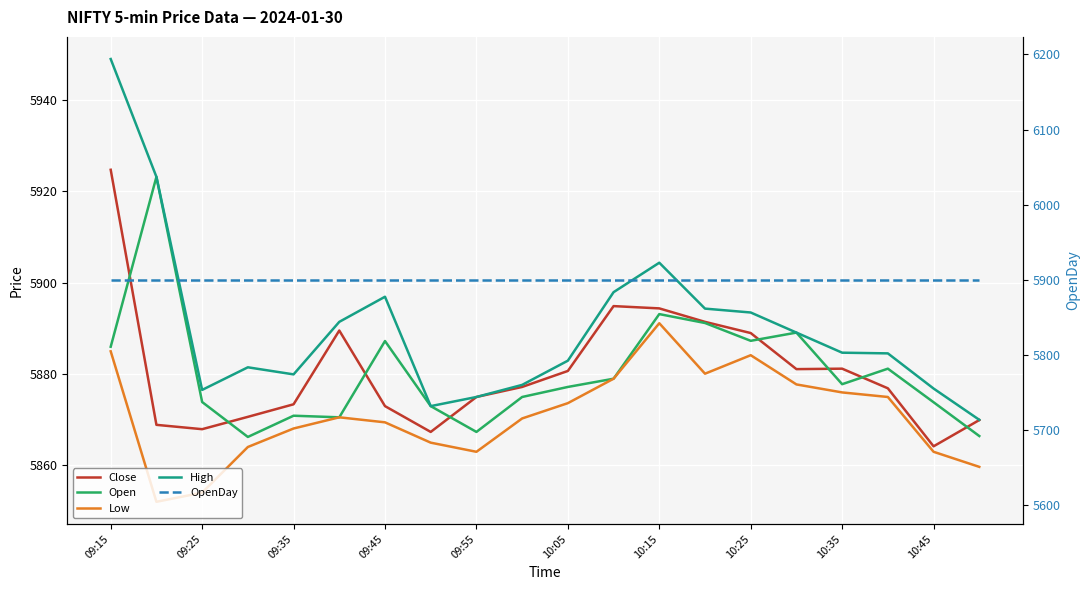

Which series changed the most between 09:35 and 10:15?

High